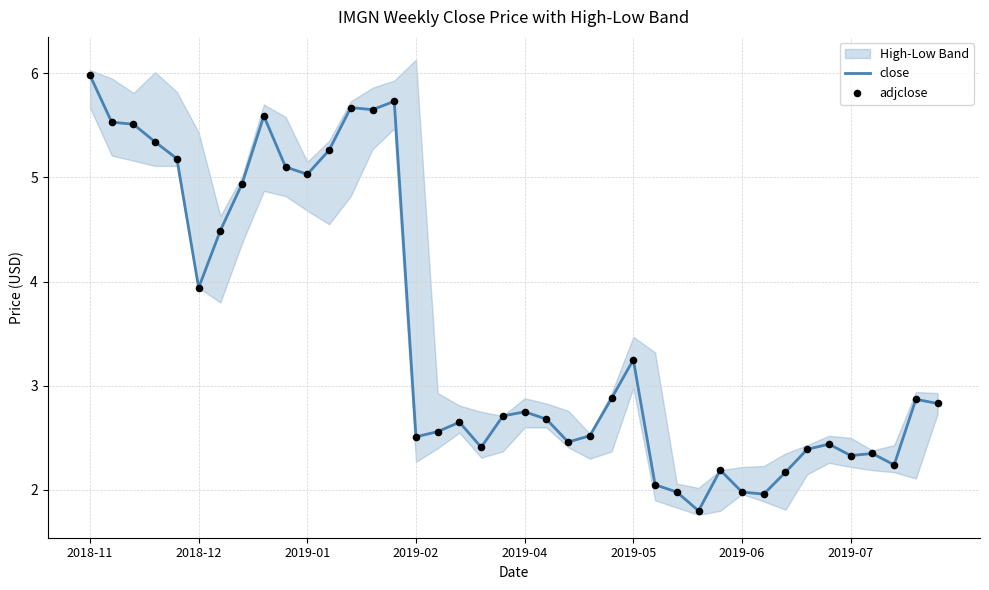

What are all the series names shown in the legend?

close, adjclose